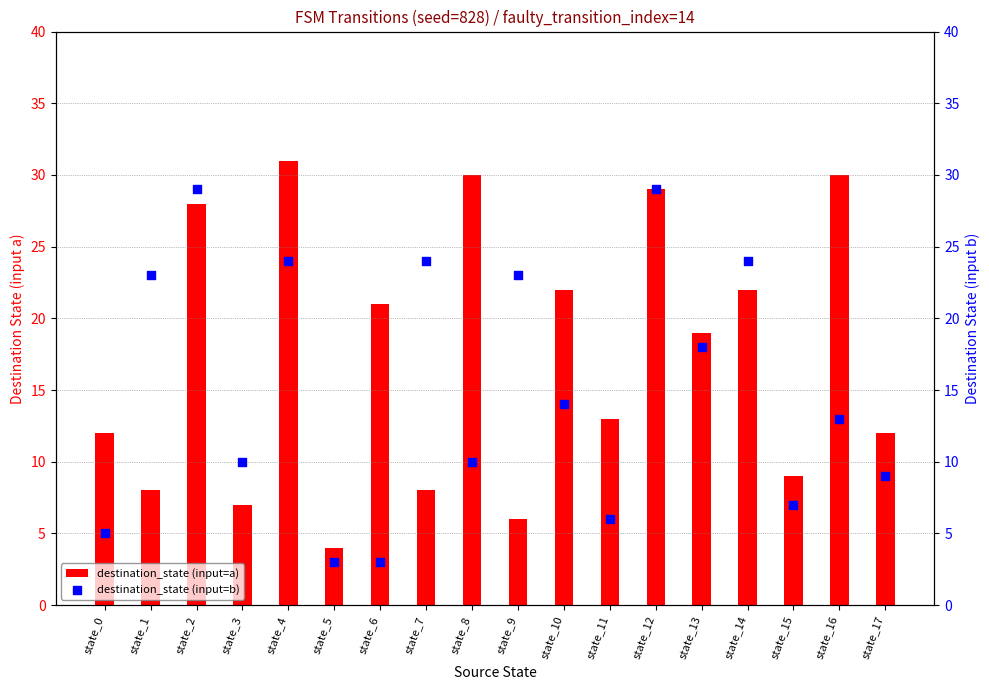

Is the value of destination_state (input=a) at state_8 greater than the value of destination_state (input=b) at state_10?

Yes